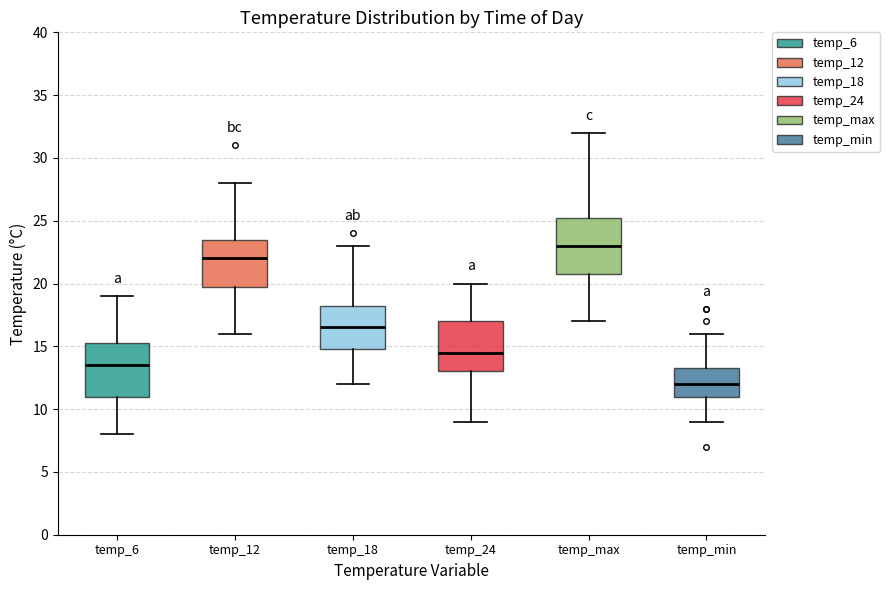

Reading left to right, transcribe this box plot: for each box, give where its median line is, the range the box spans, and where its two whiskers end, as read against the y-axis. The values are not printed on the chart, so give them approximately, as read against the axis.

temp_6: median 13.5, box 11.0 to 15.5, whiskers 8.0 to 19.0
temp_12: median 22.0, box 20.0 to 23.5, whiskers 16.0 to 28.0
temp_18: median 16.5, box 15.0 to 18.5, whiskers 12.0 to 23.0
temp_24: median 14.5, box 13.0 to 17.0, whiskers 9.0 to 20.0
temp_max: median 23.0, box 21.0 to 25.5, whiskers 17.0 to 32.0
temp_min: median 12.0, box 11.0 to 13.5, whiskers 9.0 to 16.0